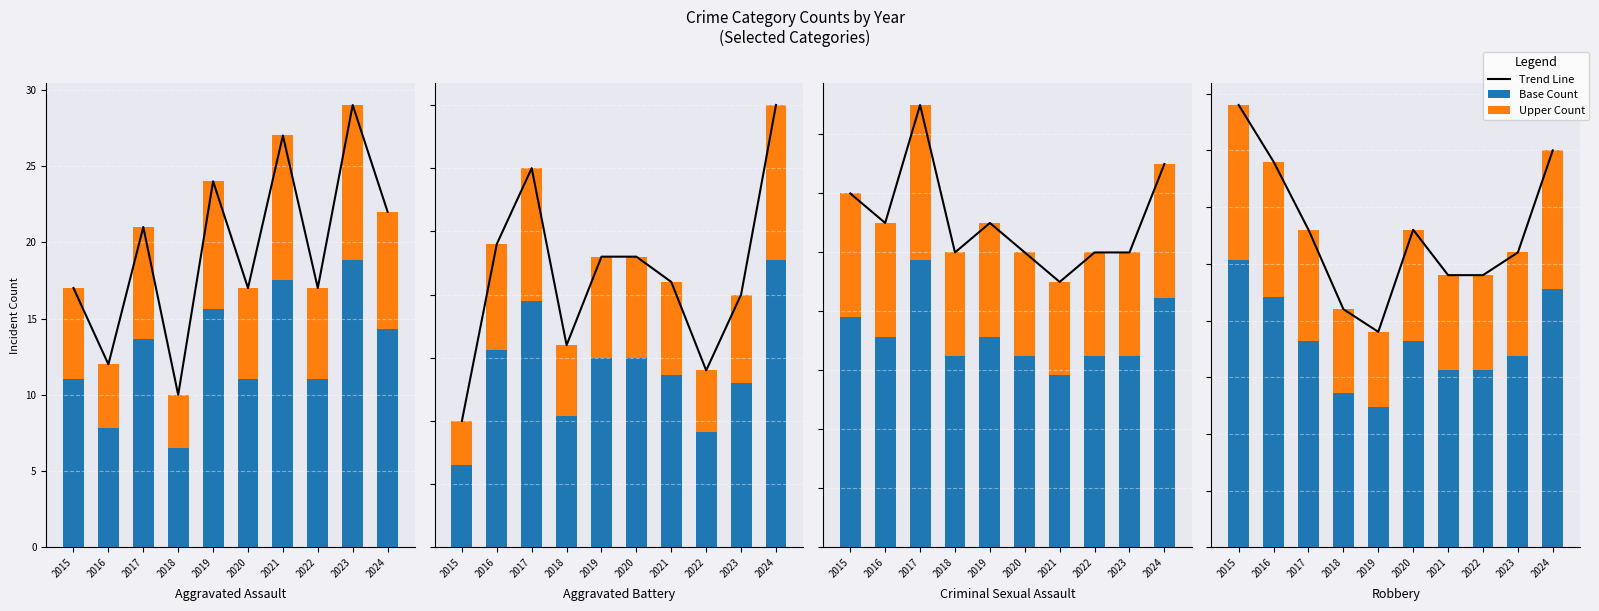

What is the difference between the maximum and minimum values in the Upper Count series?

7.0